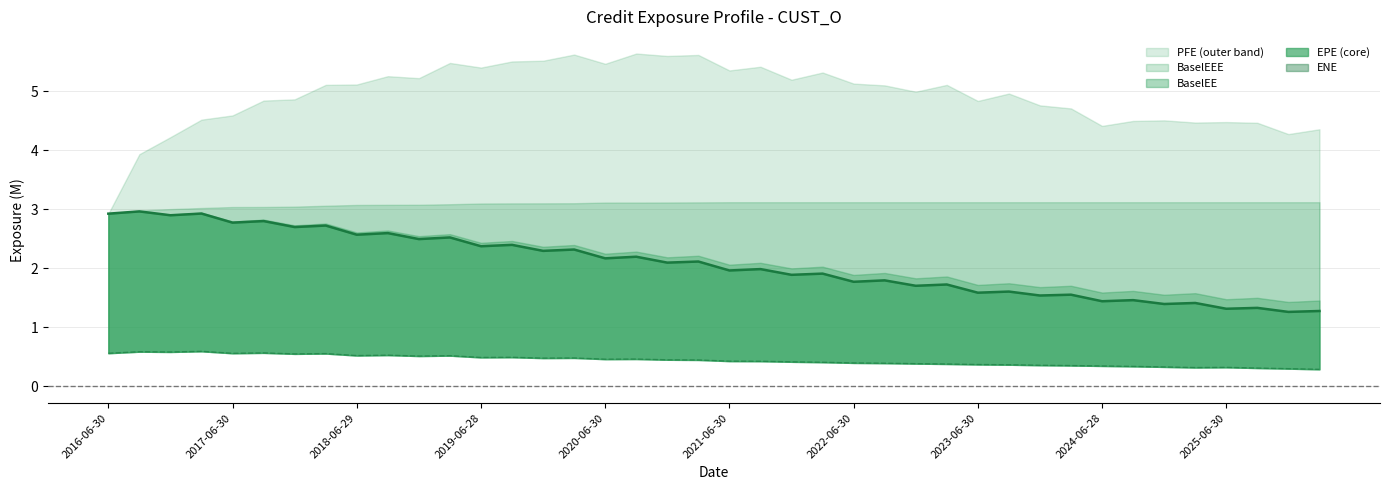

What is the sum of all ENE line values?

17.7